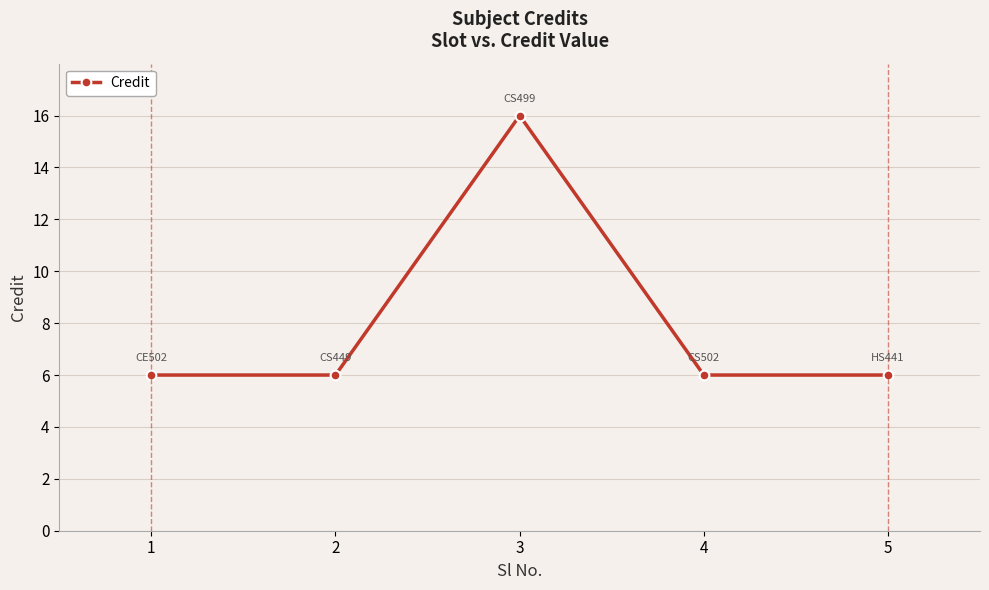

What is the greatest value displayed?

16